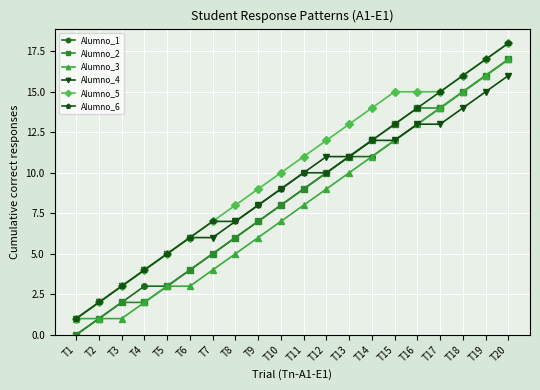

What is the greatest value displayed?

18